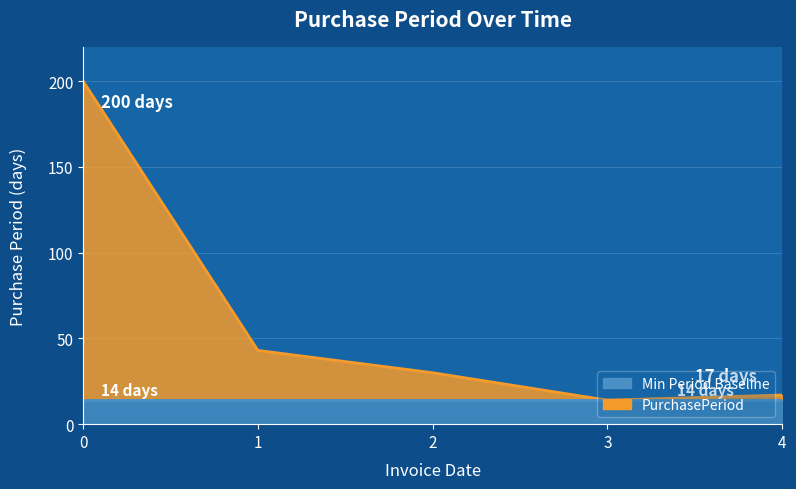

How many lines are shown in the chart?

1